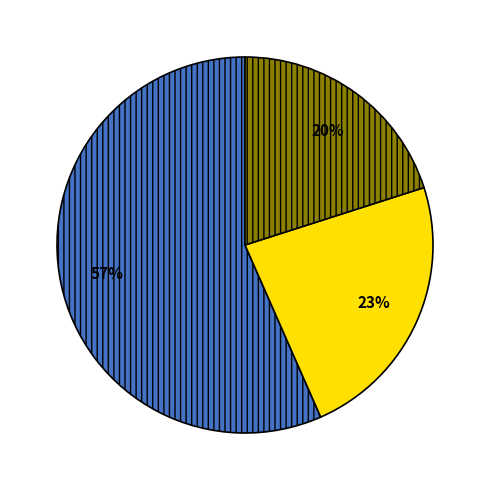

To the nearest percent, what is the average slice percentage?

33%